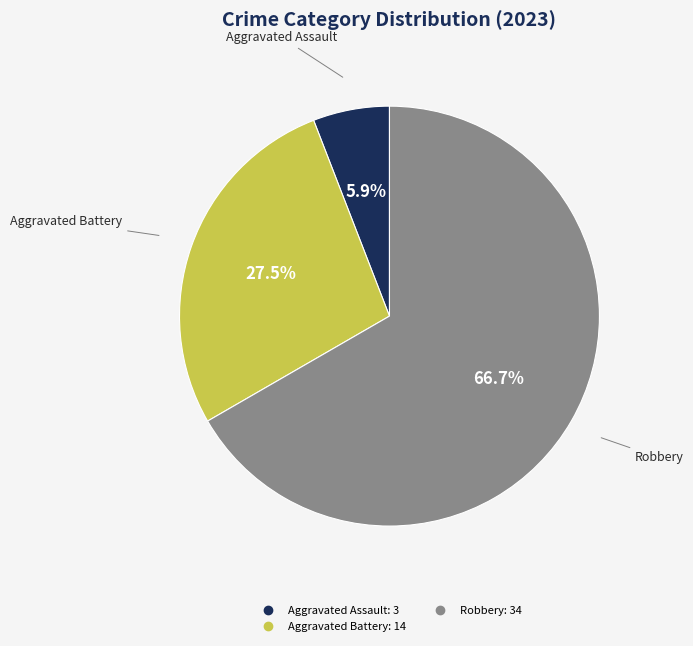

Is there a majority slice in this chart?

Yes